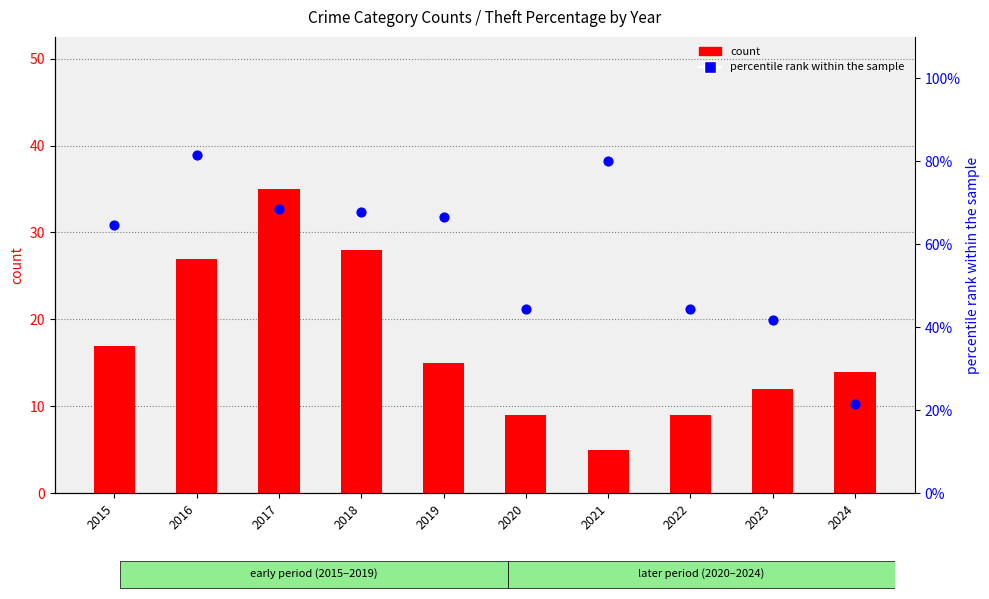

Which series contains the lowest Y value?

count